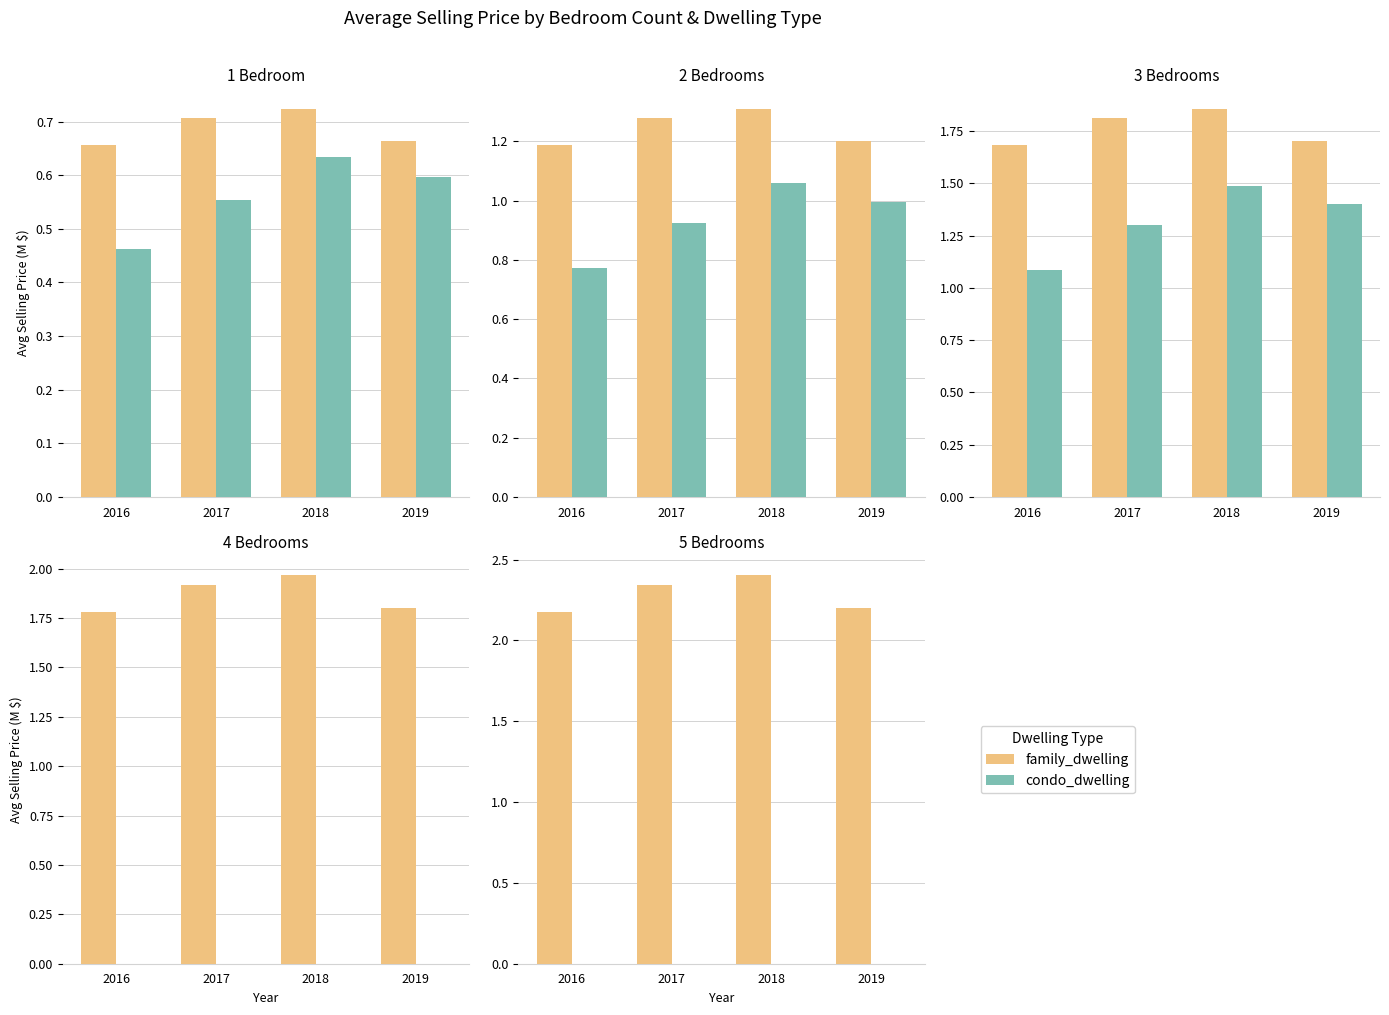

At which label does family_dwelling reach its minimum?

2016